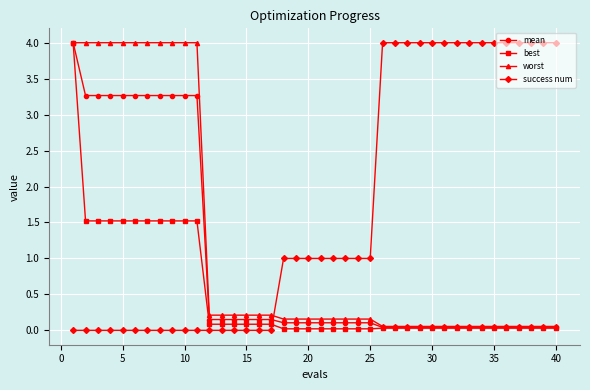

What is the maximum value shown in the chart?

4.0